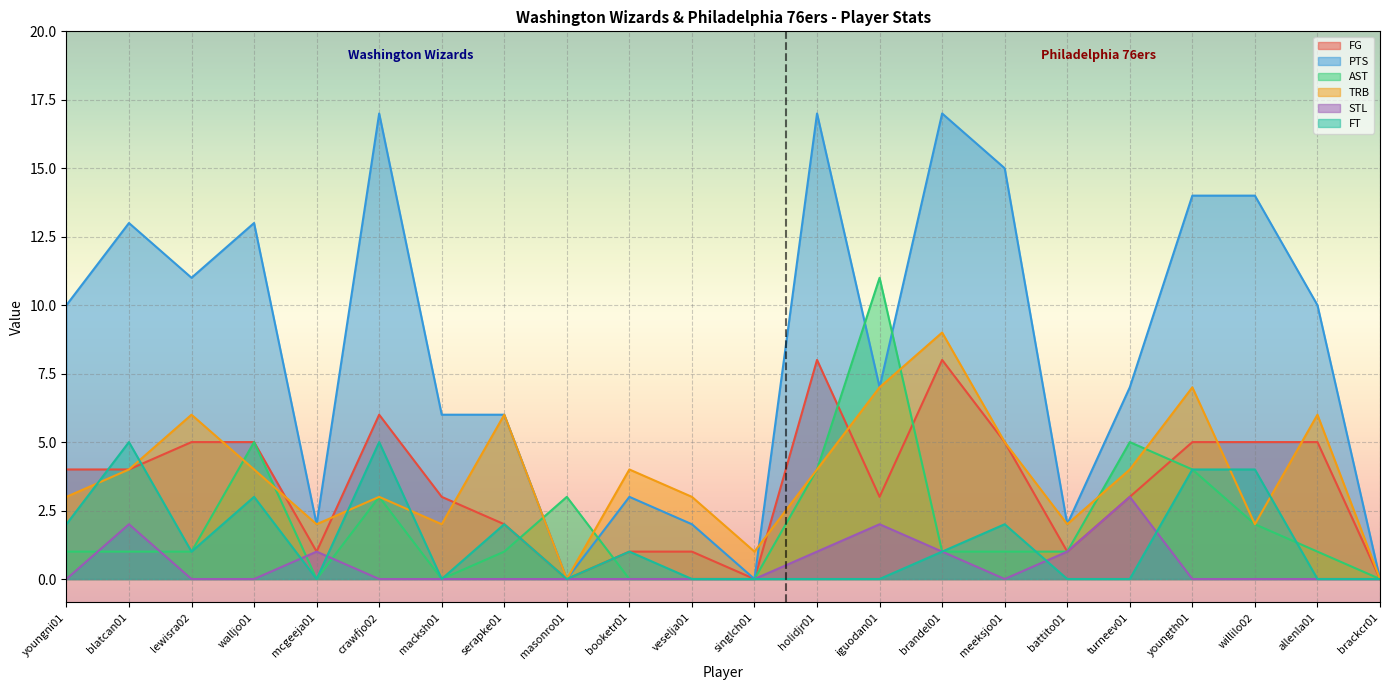

What position from the left is holidjr01?

13